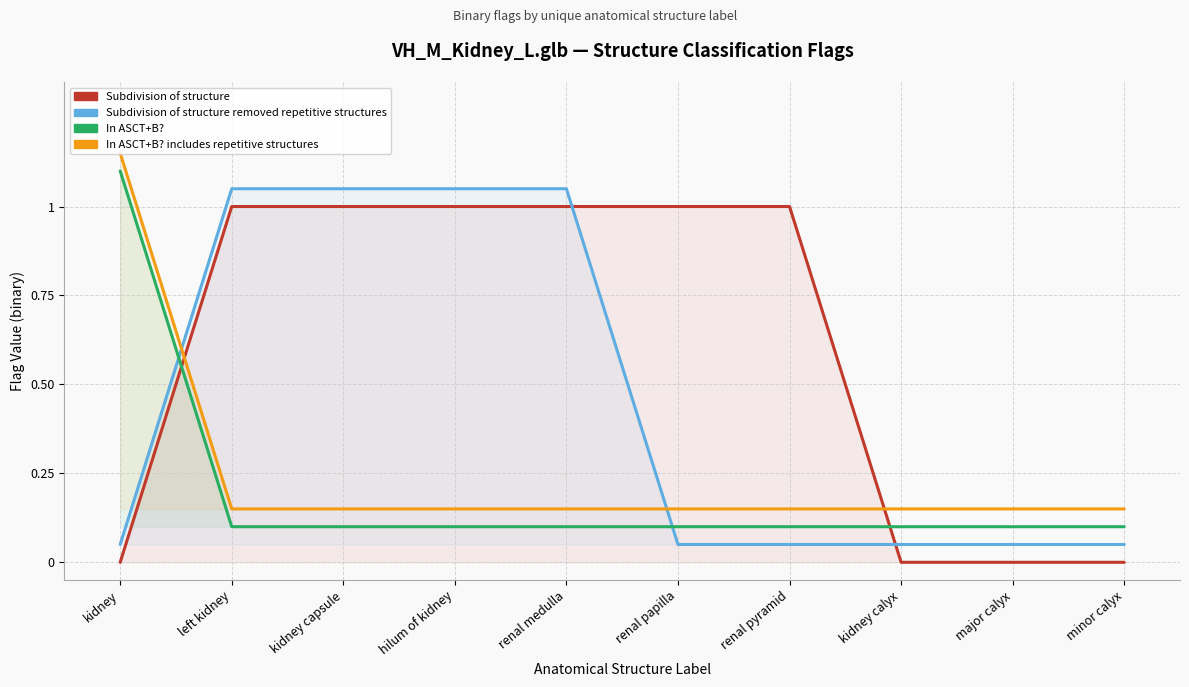

The value of Subdivision of structure at minor calyx is 0.0. True or false?

True